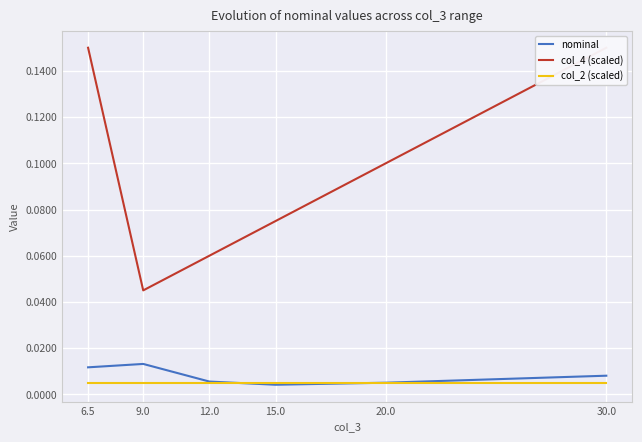

How many distinct data groups are displayed?

3